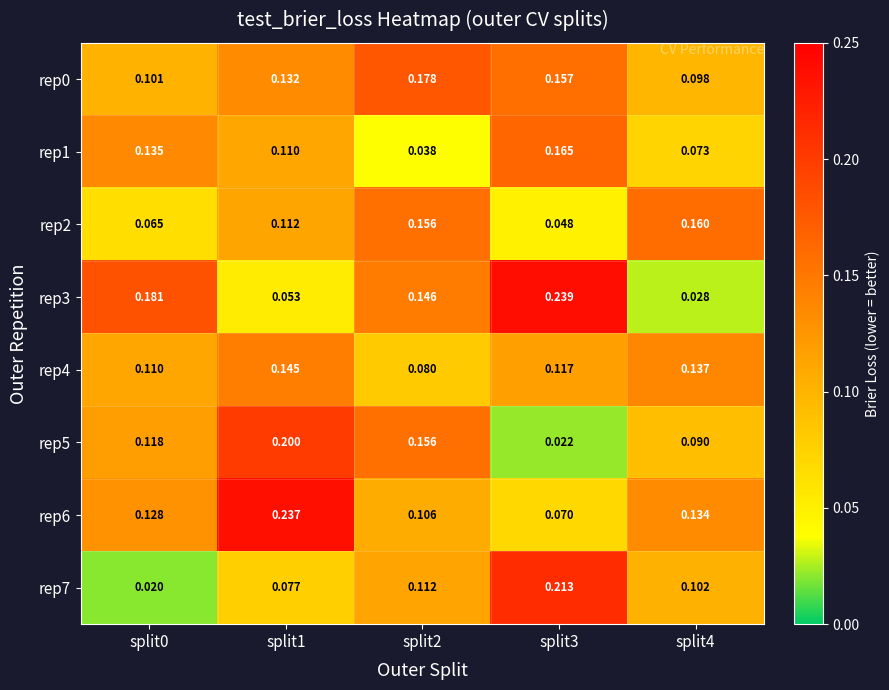

Is the value of rep6 at split2 greater than the value of rep0 at split3?

No